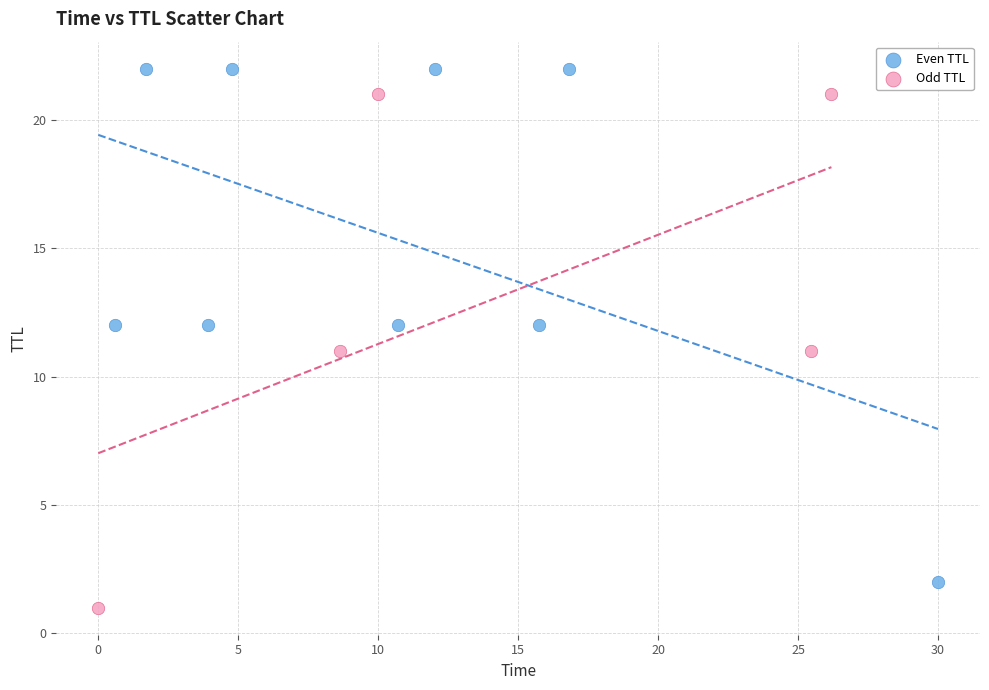

What are all the series names shown in the legend?

Even TTL, Odd TTL